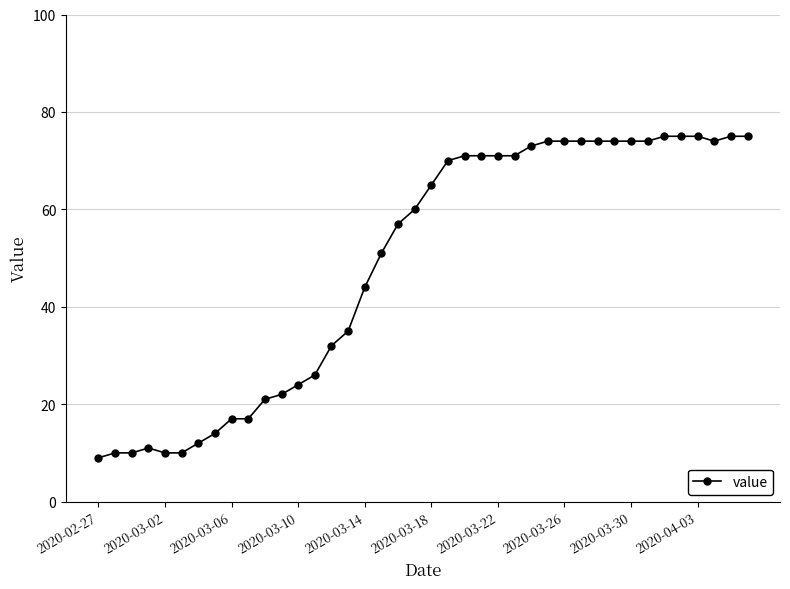

What is the value of the 14th point from the left?

26